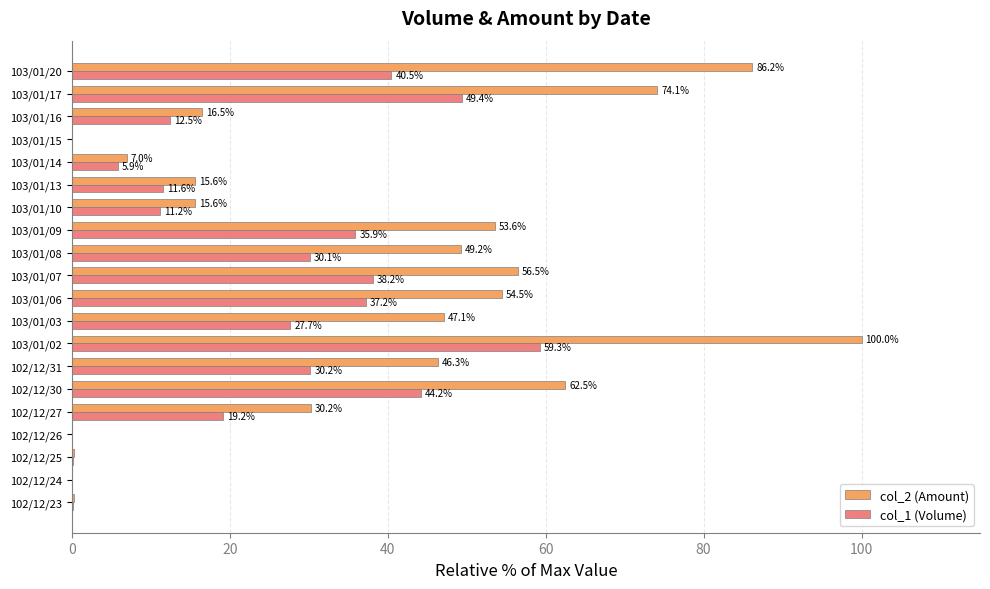

Which category has the highest value in the col_1 (Volume) series?

103/01/02